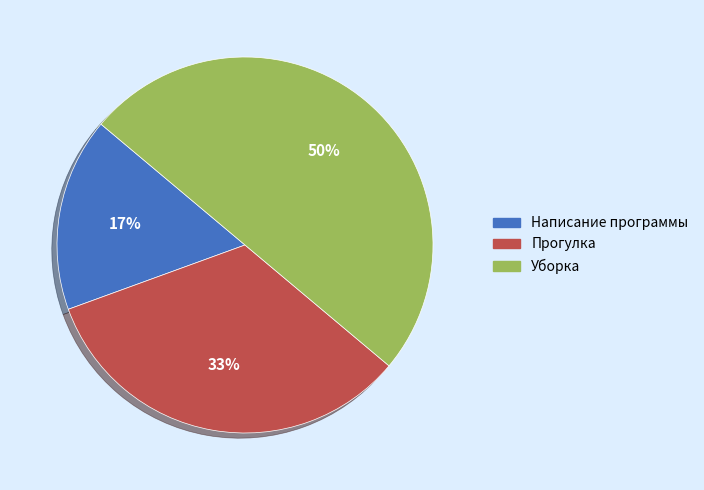

Which has a higher value, Написание программы or Уборка?

Уборка